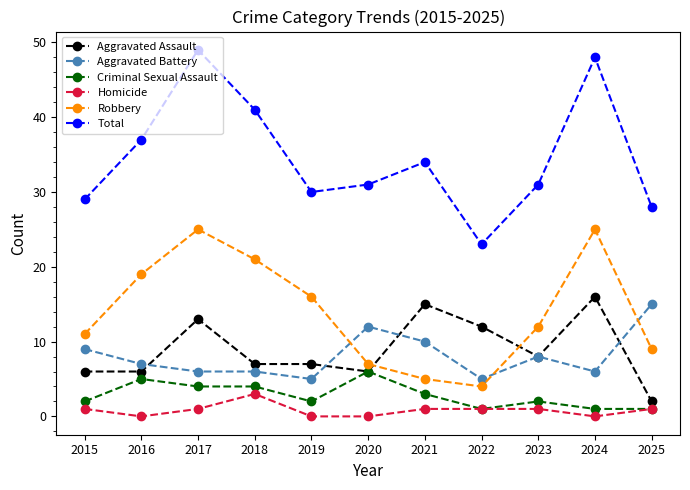

Count the number of categories in the chart.

11